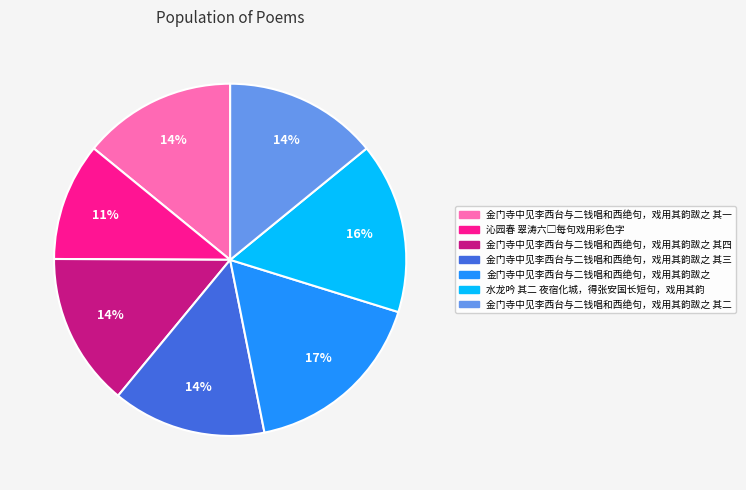

Is there a majority slice in this chart?

No